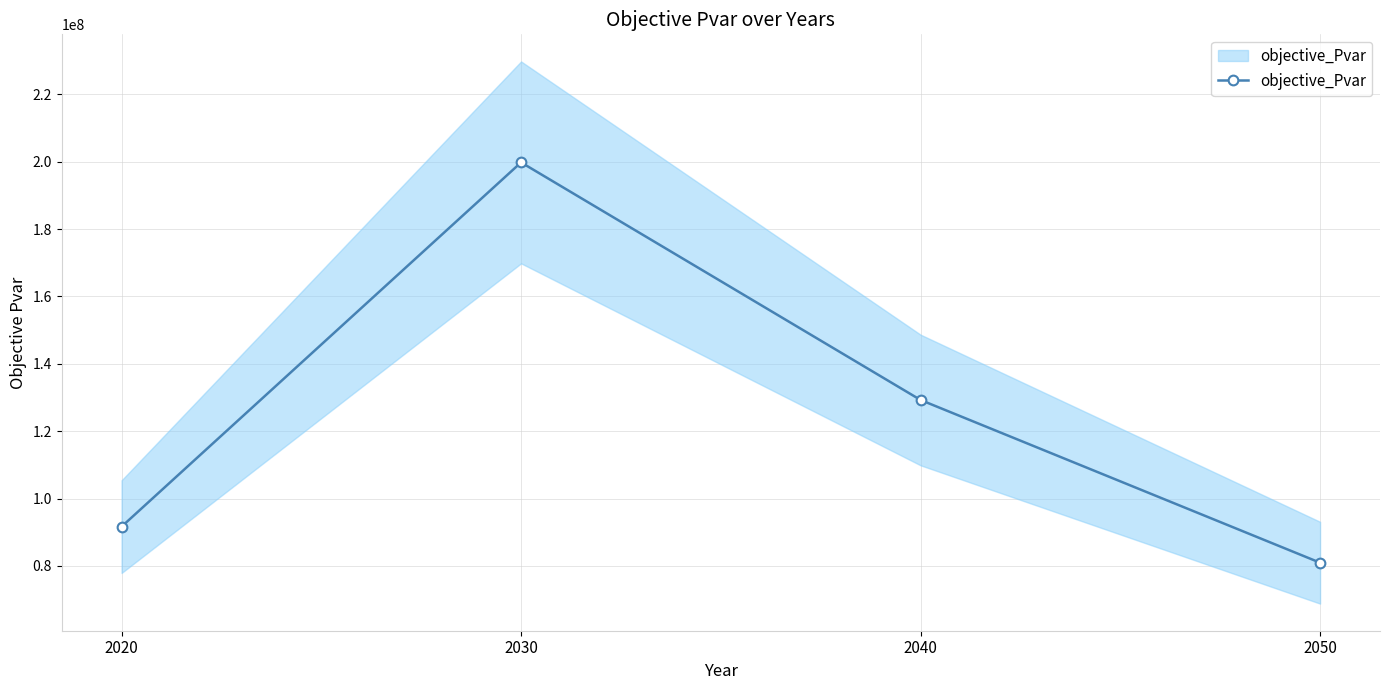

Approximately how many times larger is the value at 2050 compared to 2020?

0.9